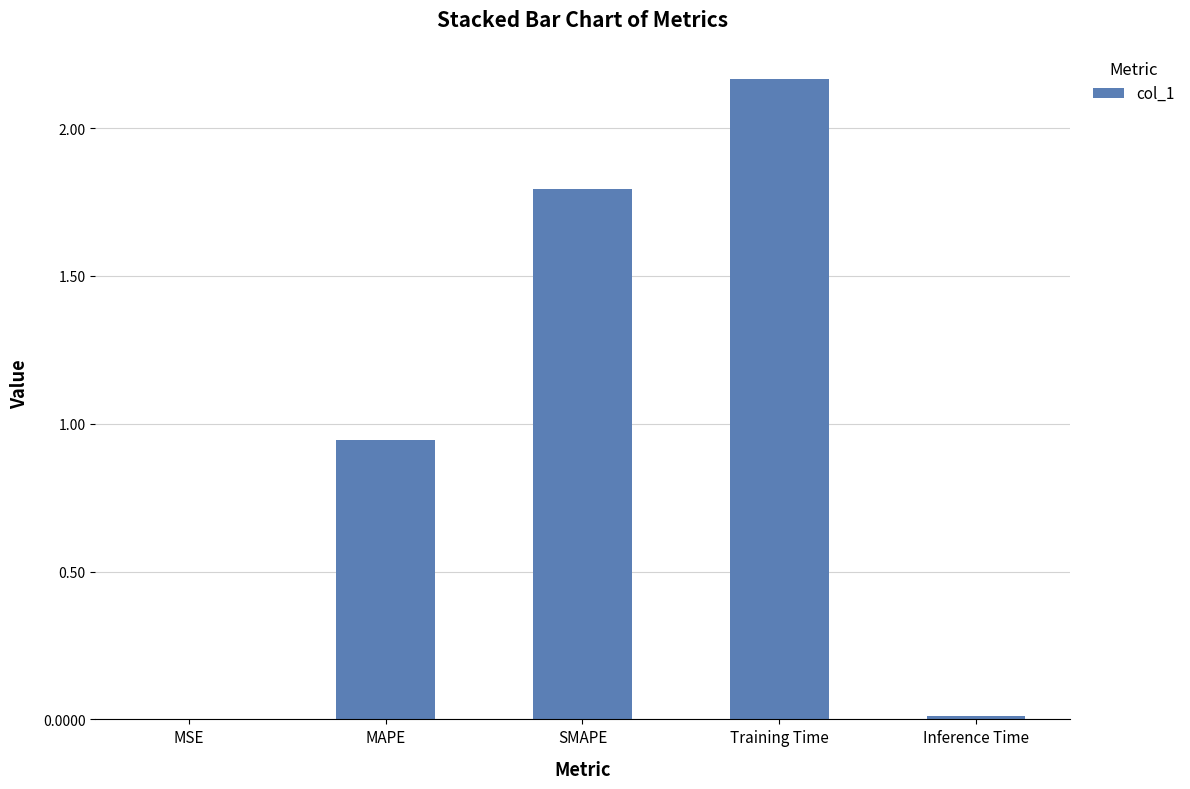

What is the change in value from MAPE to SMAPE?

+0.8